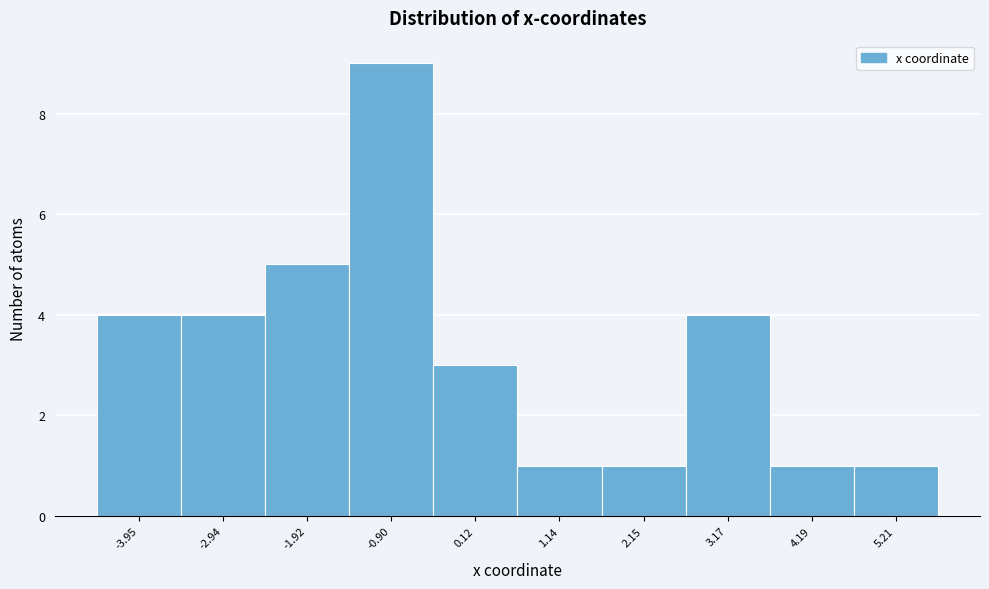

Reading left to right, list every bar in this chart as the range it spans on the x-axis followed by its height. Neither the bar edges nor the heights are printed on the chart, so give them approximately, as read against the axes.

-4.4 to -3.4: 4
-3.4 to -2.4: 4
-2.4 to -1.4: 5
-1.4 to -0.4: 9
-0.4 to 0.6: 3
0.6 to 1.6: 1
1.6 to 2.6: 1
2.6 to 3.6: 4
3.6 to 4.6: 1
4.6 to 5.8: 1